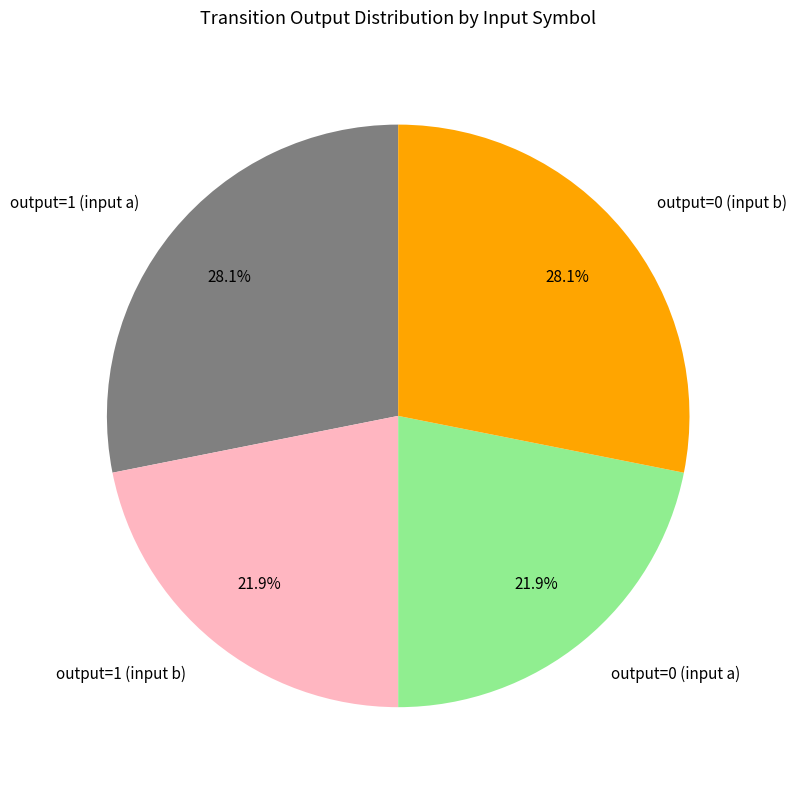

To the nearest percent, what is the average slice percentage?

25%